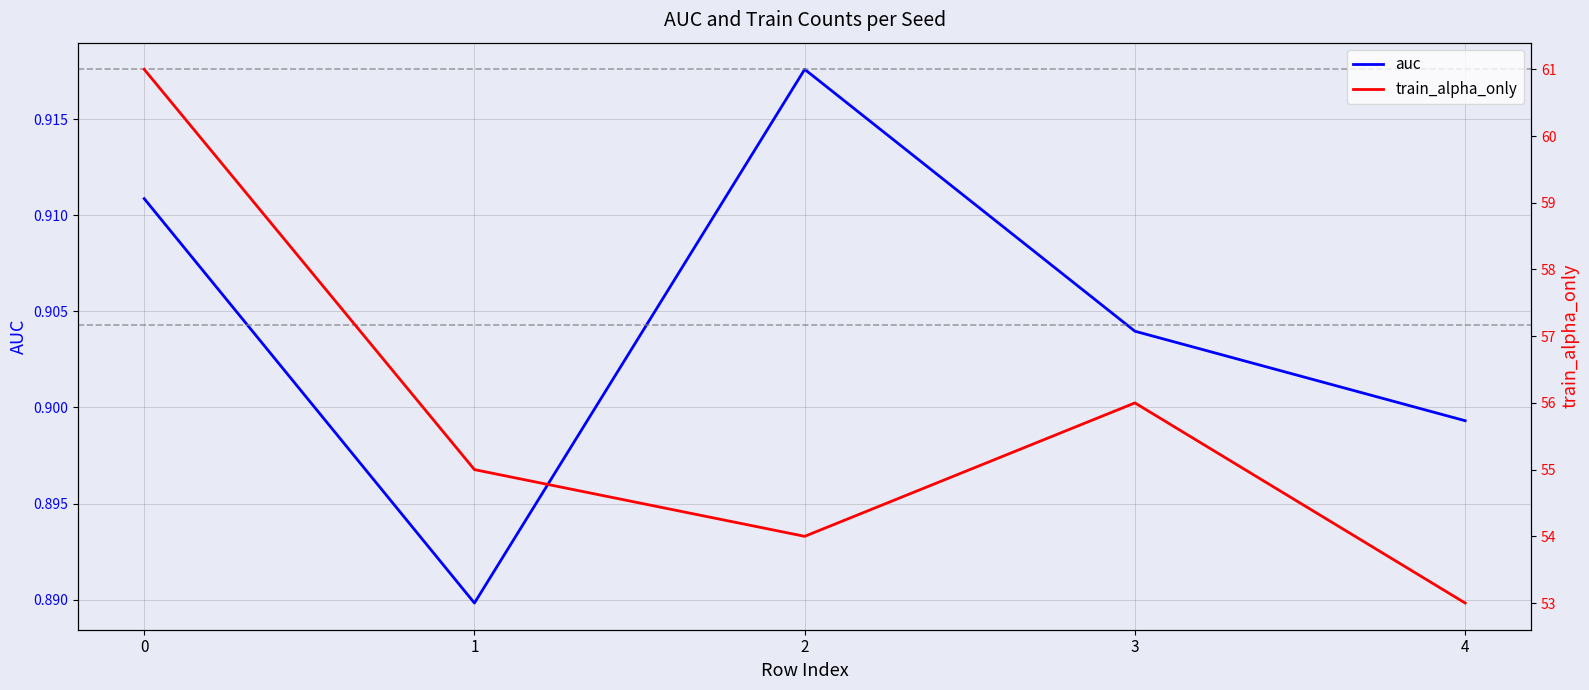

Is this an area chart (filled region under the line)?

No